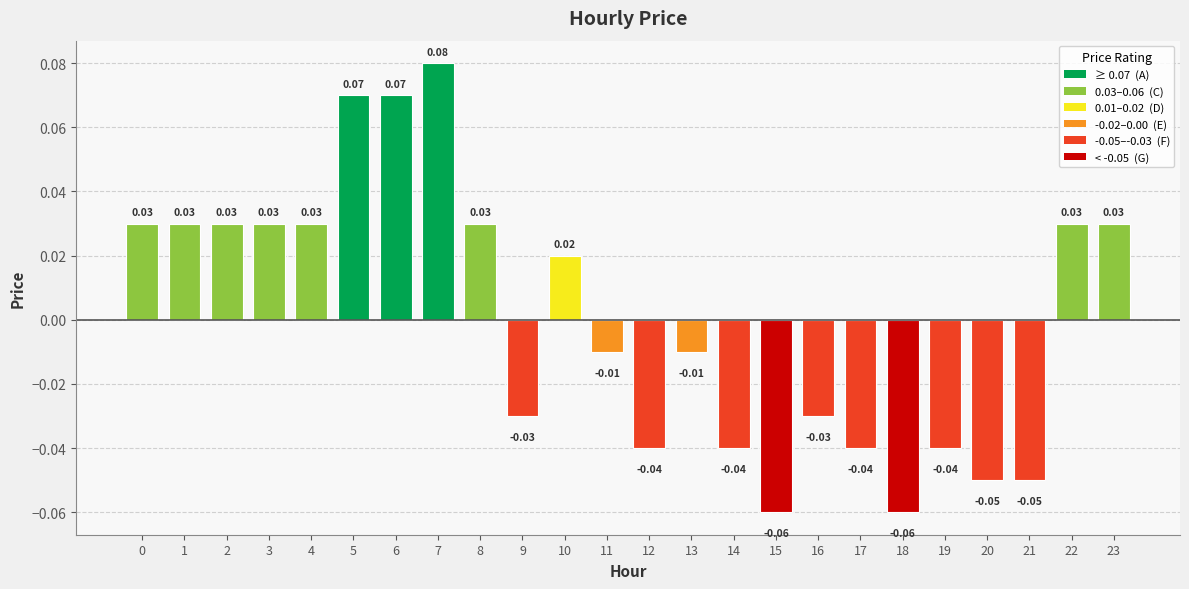

Rank the categories by value from lowest to highest.

15, 18, 20, 21, 12, 14, 17, 19, 9, 16, 11, 13, 10, 0, 1, 2, 3, 4, 8, 22, 23, 5, 6, 7